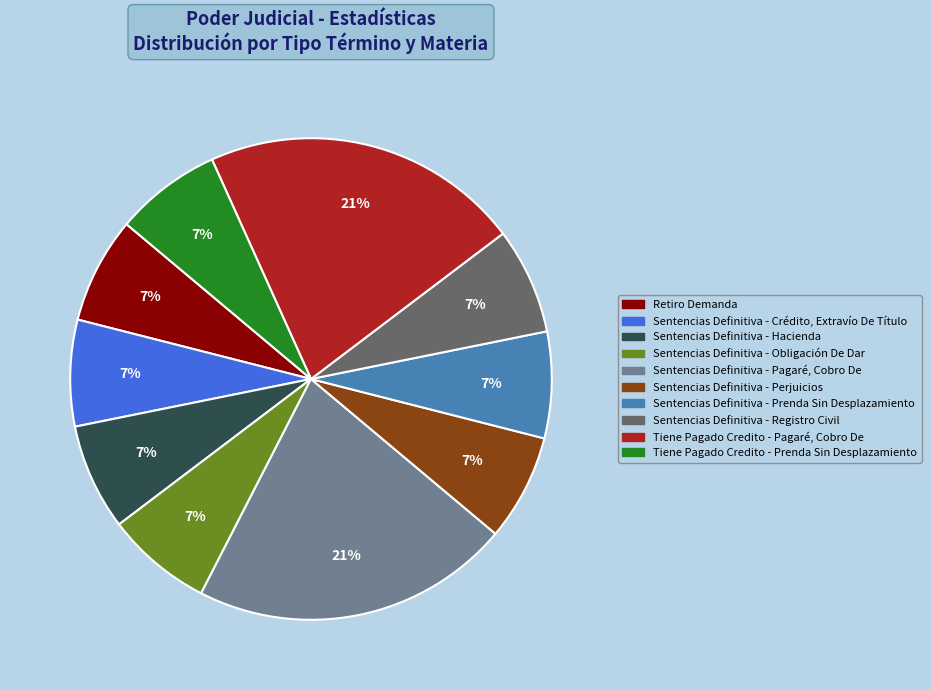

Approximately how many times larger is the value at Sentencias Definitiva - Pagaré, Cobro De compared to Sentencias Definitiva - Perjuicios?

3.0